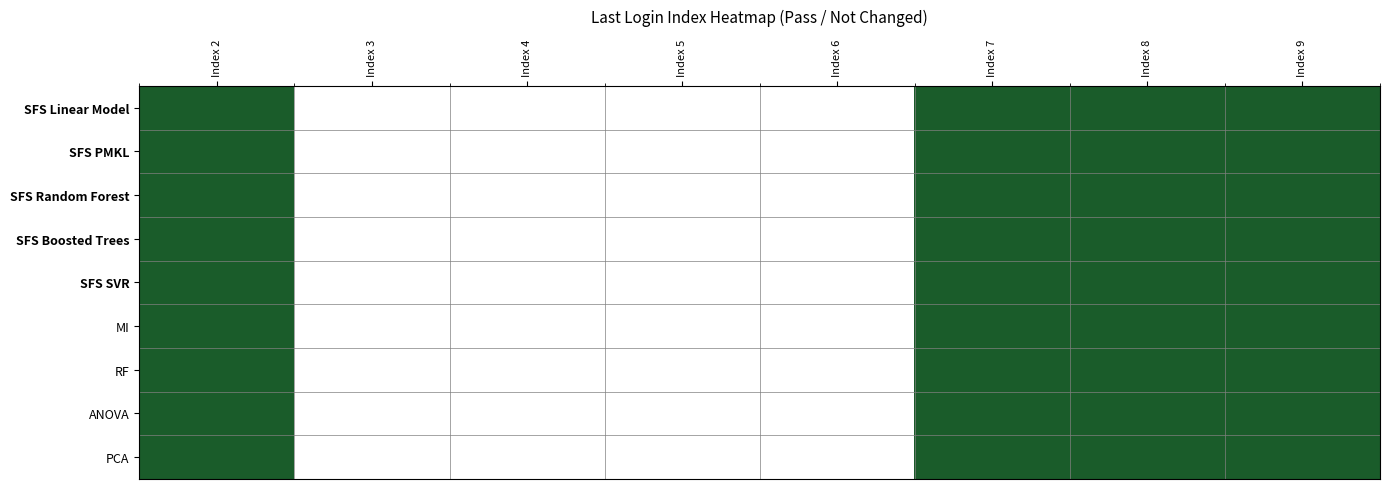

Reading left to right, what are all the values shown in this chart?

SFS Linear Model: Index 2=1	Index 3=0	Index 4=0	Index 5=0	Index 6=0	Index 7=1	Index 8=1	Index 9=1
SFS PMKL: Index 2=1	Index 3=0	Index 4=0	Index 5=0	Index 6=0	Index 7=1	Index 8=1	Index 9=1
SFS Random Forest: Index 2=1	Index 3=0	Index 4=0	Index 5=0	Index 6=0	Index 7=1	Index 8=1	Index 9=1
SFS Boosted Trees: Index 2=1	Index 3=0	Index 4=0	Index 5=0	Index 6=0	Index 7=1	Index 8=1	Index 9=1
SFS SVR: Index 2=1	Index 3=0	Index 4=0	Index 5=0	Index 6=0	Index 7=1	Index 8=1	Index 9=1
MI: Index 2=1	Index 3=0	Index 4=0	Index 5=0	Index 6=0	Index 7=1	Index 8=1	Index 9=1
RF: Index 2=1	Index 3=0	Index 4=0	Index 5=0	Index 6=0	Index 7=1	Index 8=1	Index 9=1
ANOVA: Index 2=1	Index 3=0	Index 4=0	Index 5=0	Index 6=0	Index 7=1	Index 8=1	Index 9=1
PCA: Index 2=1	Index 3=0	Index 4=0	Index 5=0	Index 6=0	Index 7=1	Index 8=1	Index 9=1